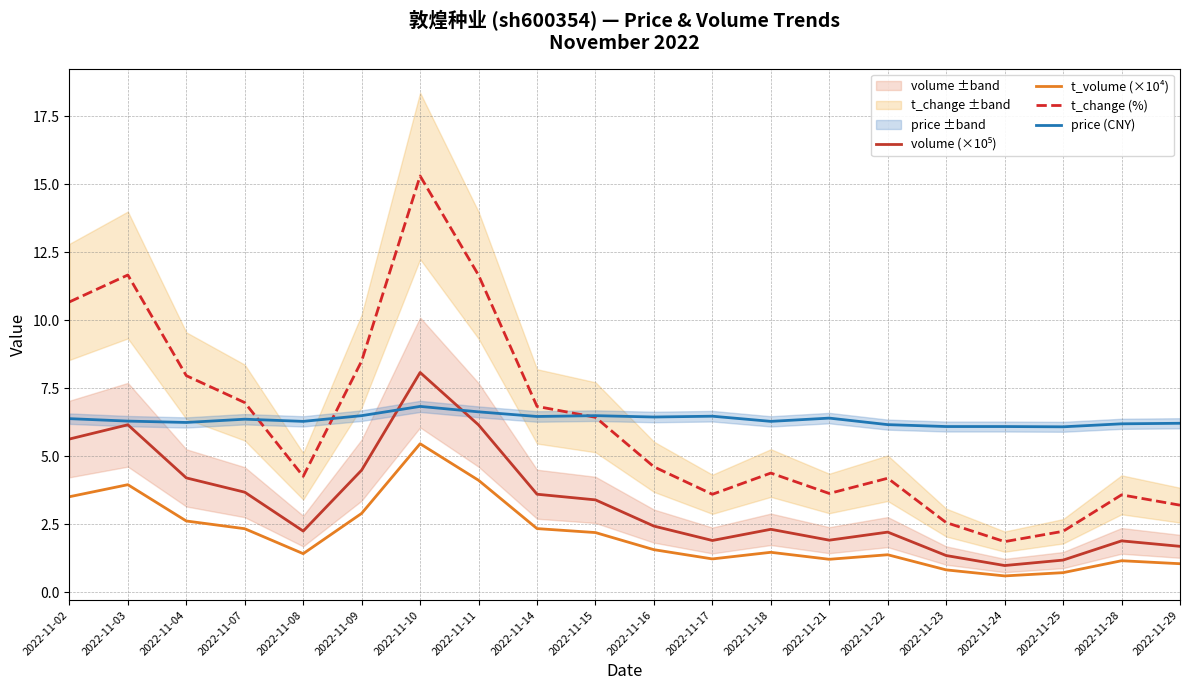

What is the difference between the highest and lowest values at 2022-11-09?

5.6